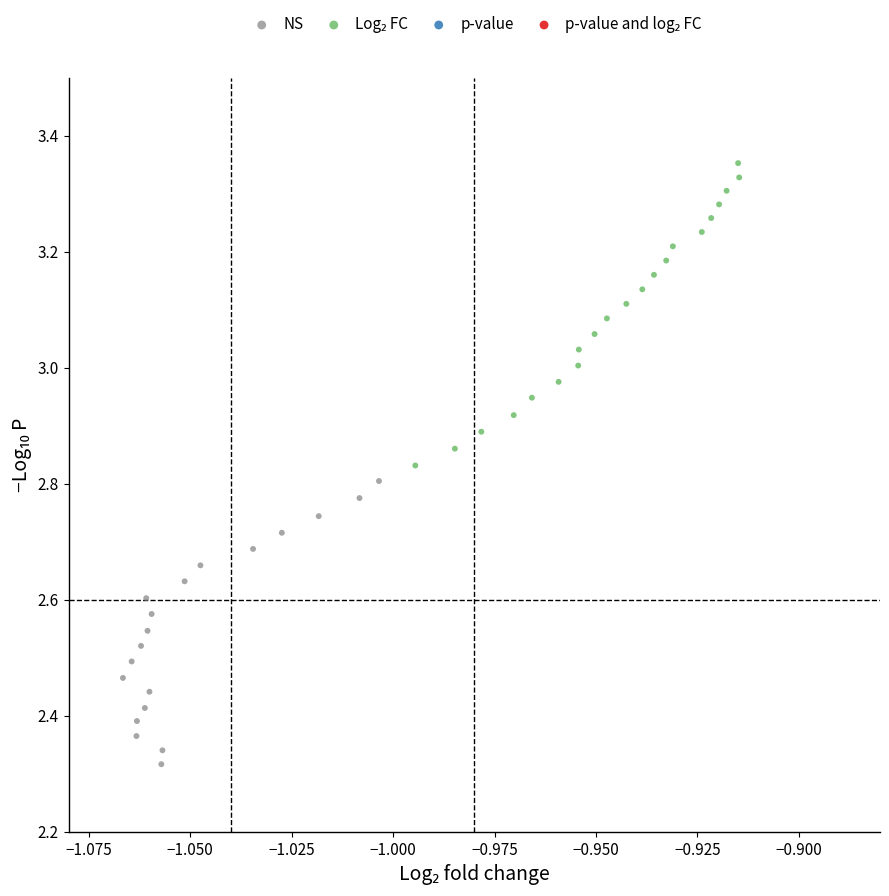

Which series contains the lowest Y value?

NS